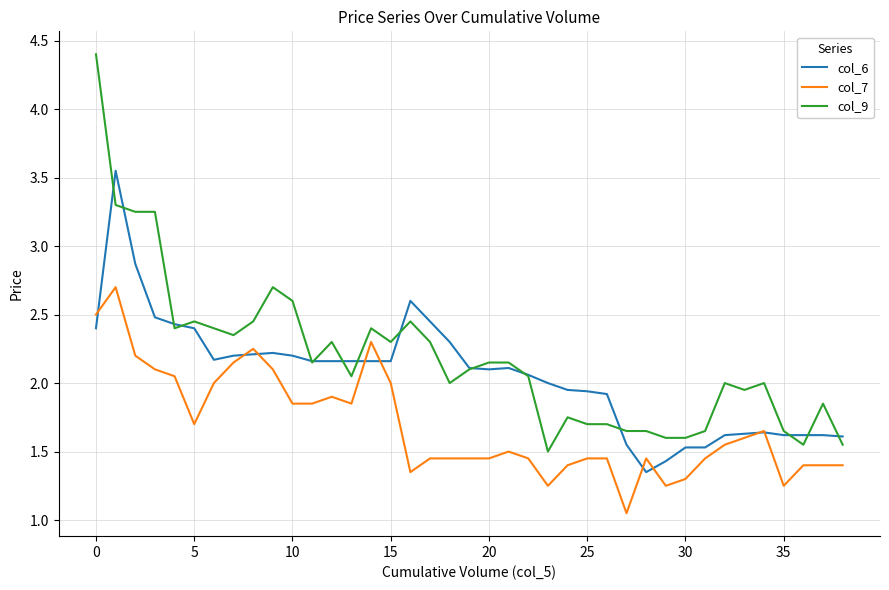

How many lines are shown in the chart?

3